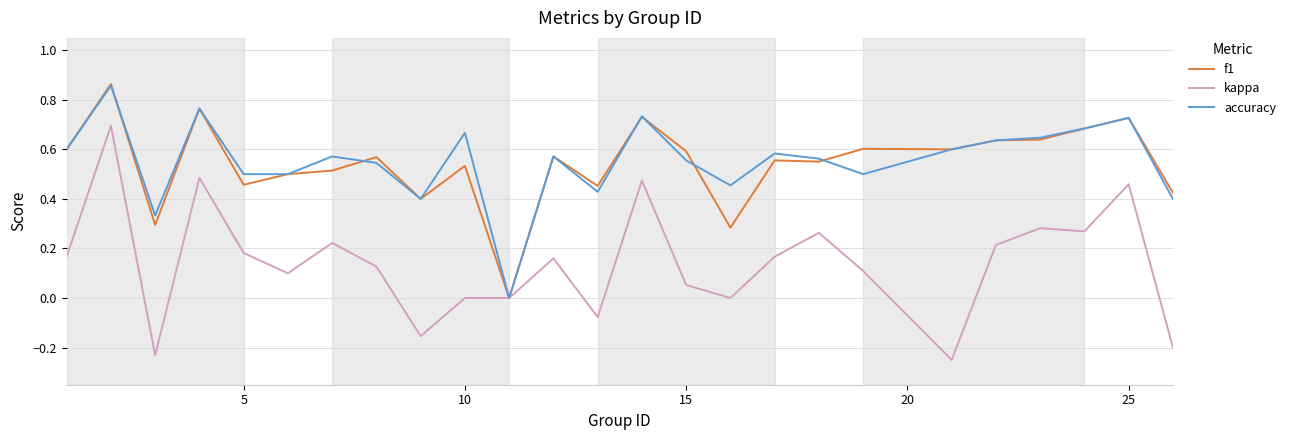

What is the total value across all series at 10?

1.2